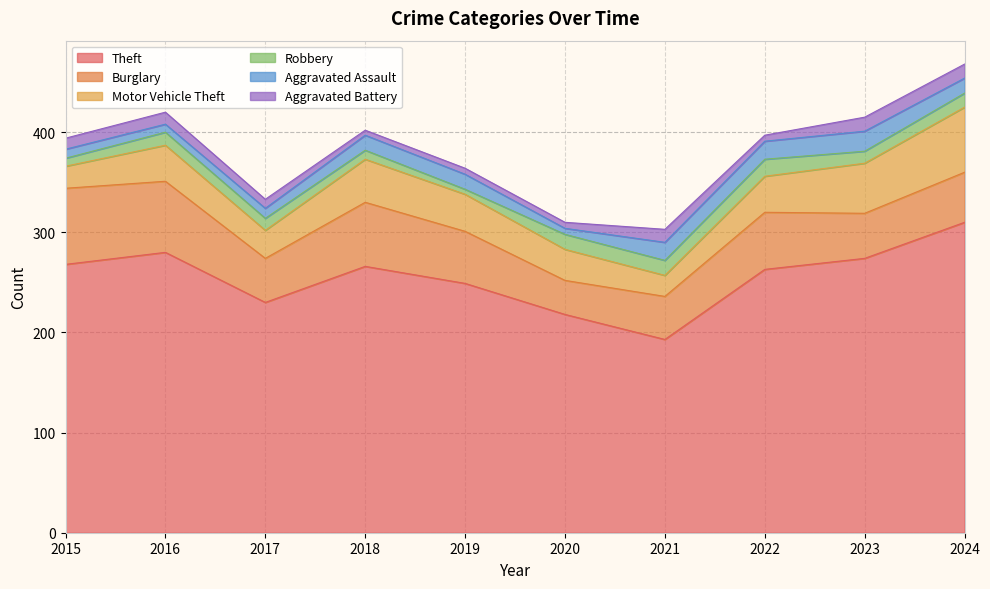

What is the value of the Burglary point at the 9th from the left?

45